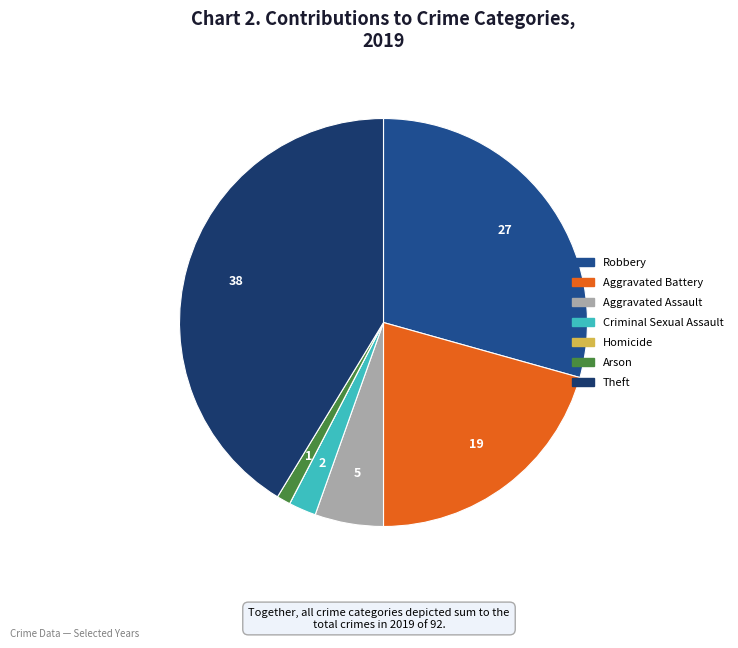

Is there any slice that represents more than half of the pie?

No